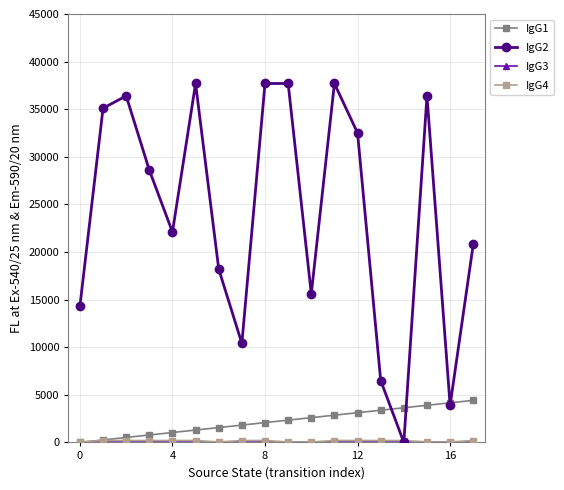

Which series has the widest spread of values?

IgG2